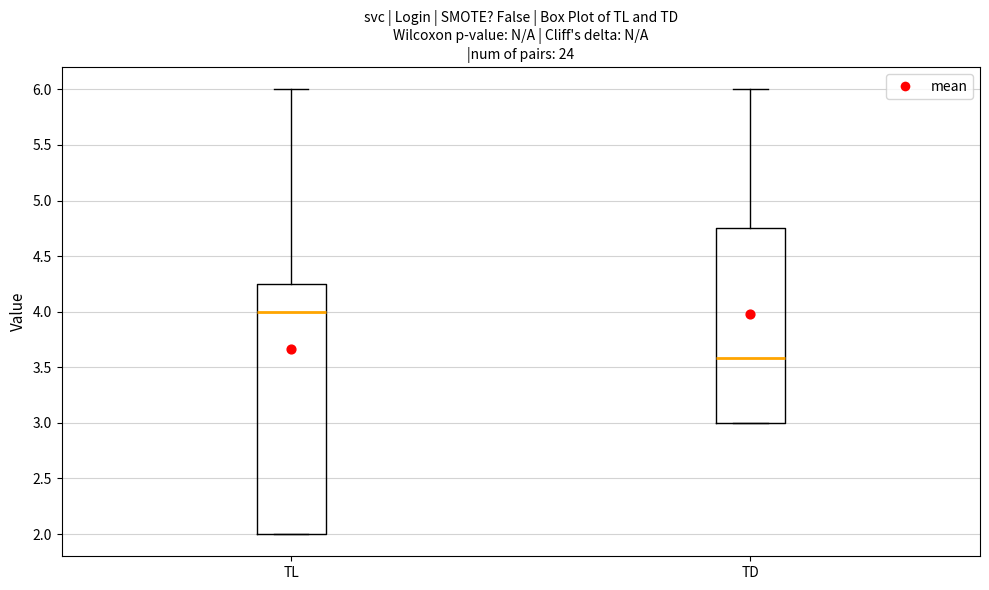

Reading left to right, transcribe this box plot: for each box, give where its median line is, the range the box spans, and where its two whiskers end, as read against the y-axis. The values are not printed on the chart, so give them approximately, as read against the axis.

TL: median 4.00, box 2.00 to 4.25, whiskers 2.00 to 6.00
TD: median 3.60, box 3.00 to 4.75, whiskers 3.00 to 6.00